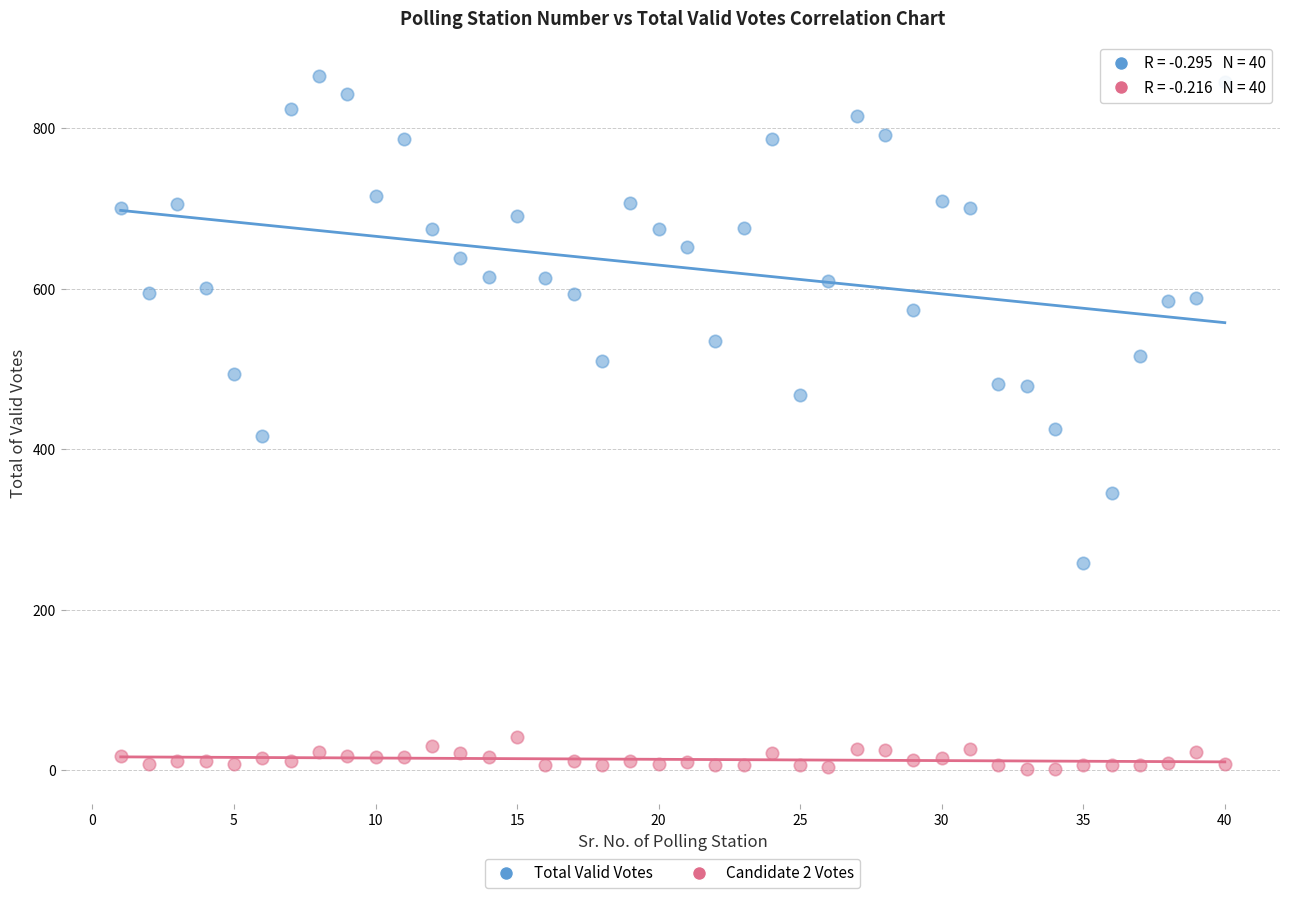

In the Total Valid Votes series, what Y value is closest to 561?

573